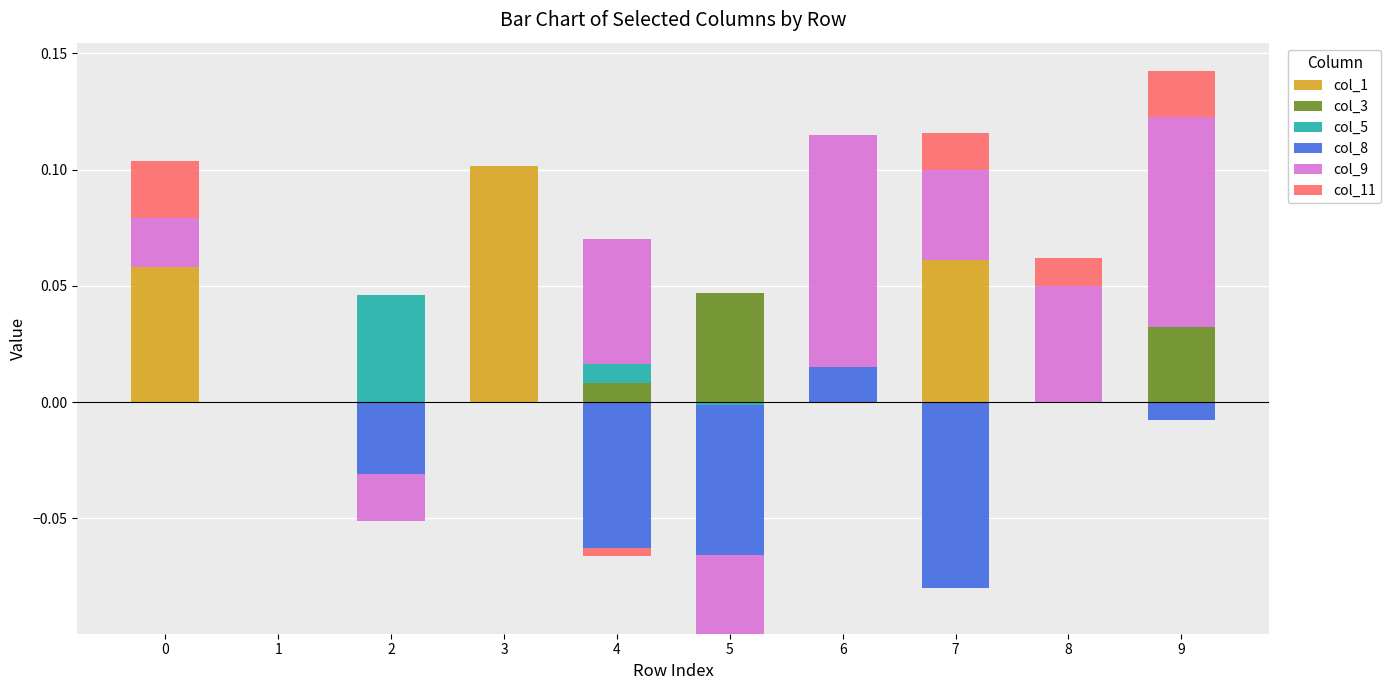

At how many categories does at least one series exceed 0?

9